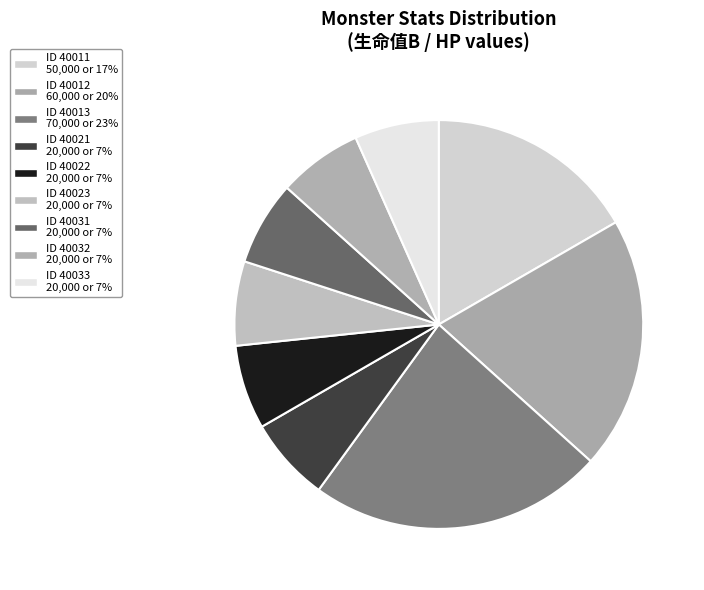

Does any single category account for the majority?

No